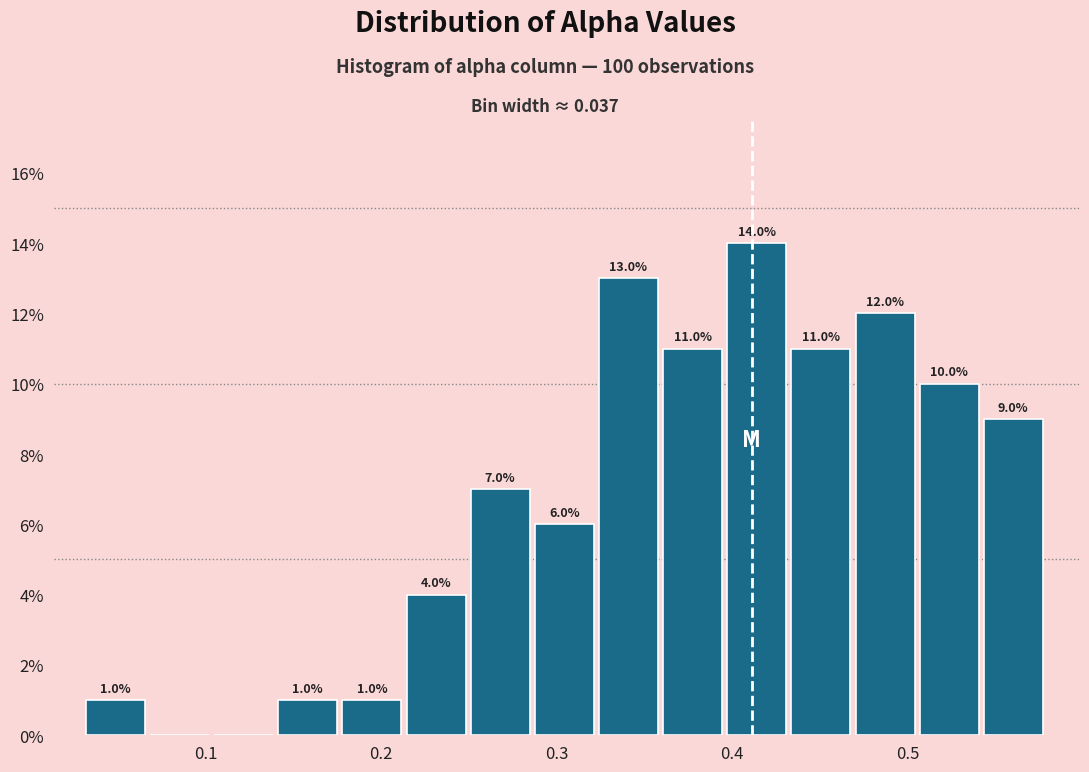

Read against the x-axis, roughly where is the centre of the tallest bar?

0.41